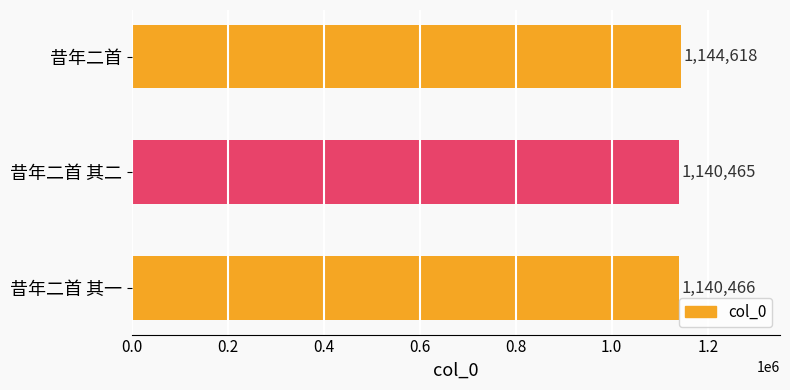

What is the difference between the maximum and minimum values?

4153